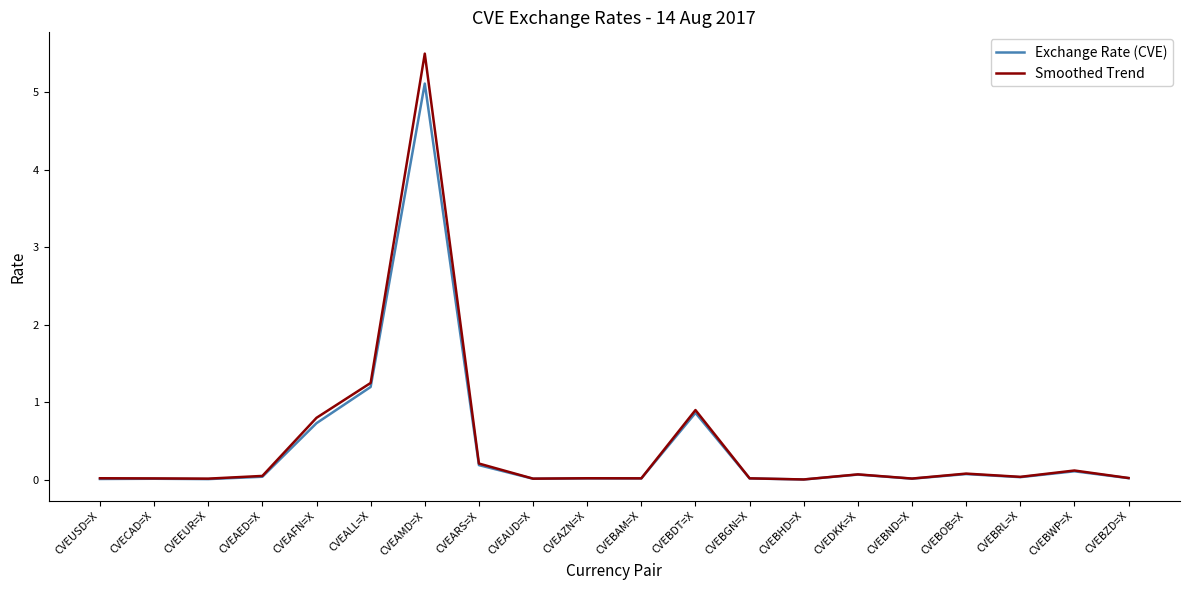

What is the sum of all Smoothed Trend values?

9.2